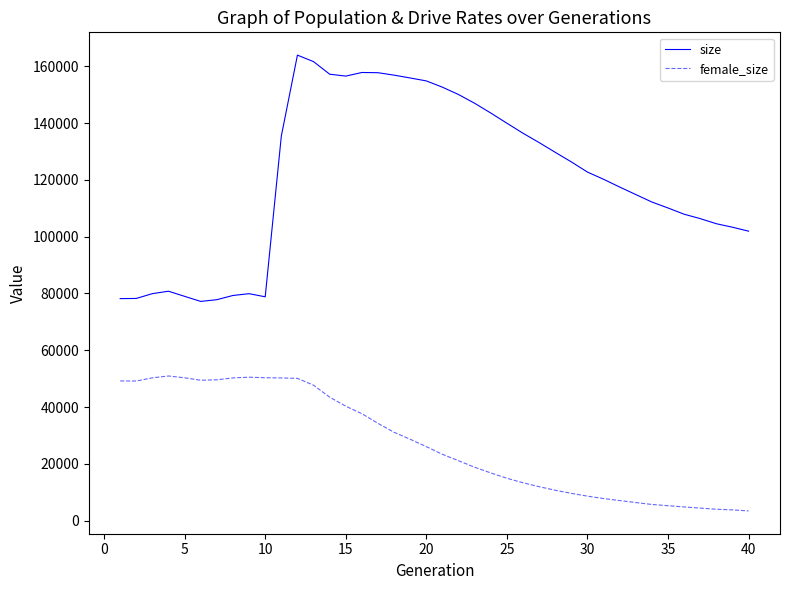

True or false: female_size and size cross at least once.

False